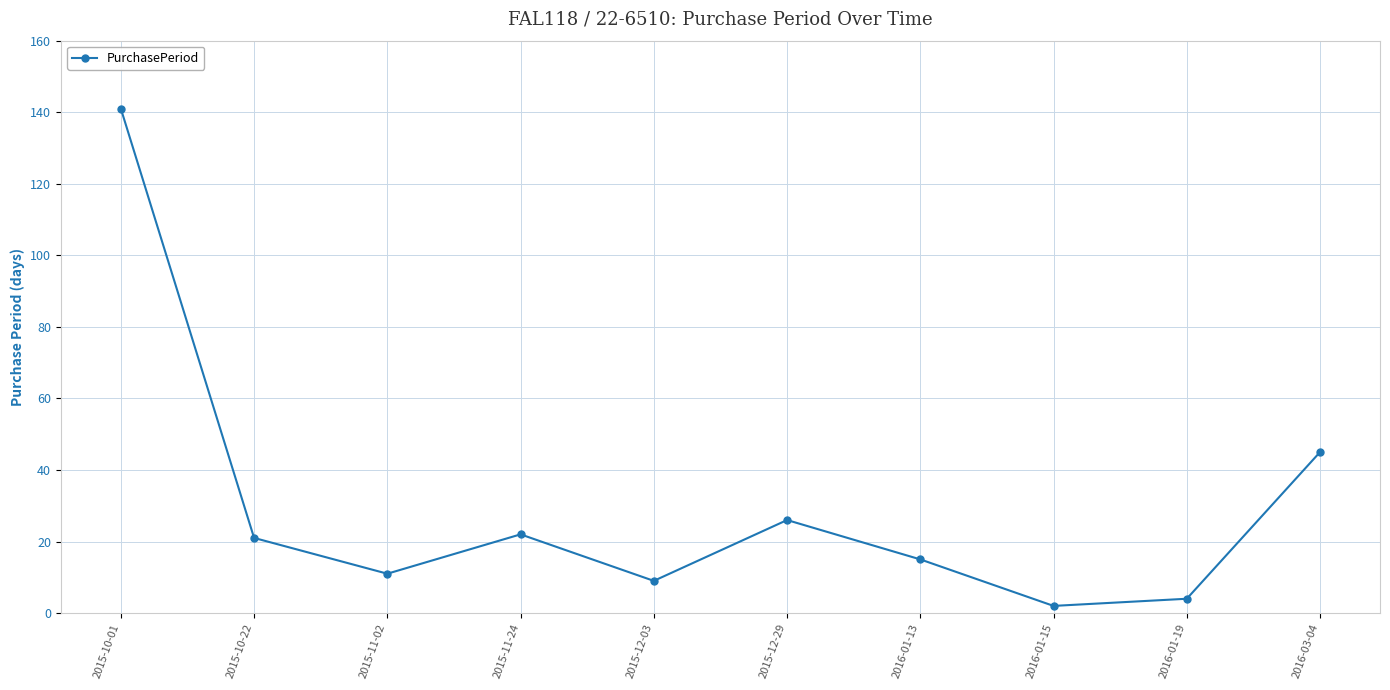

What is the minimum value shown in the chart?

2